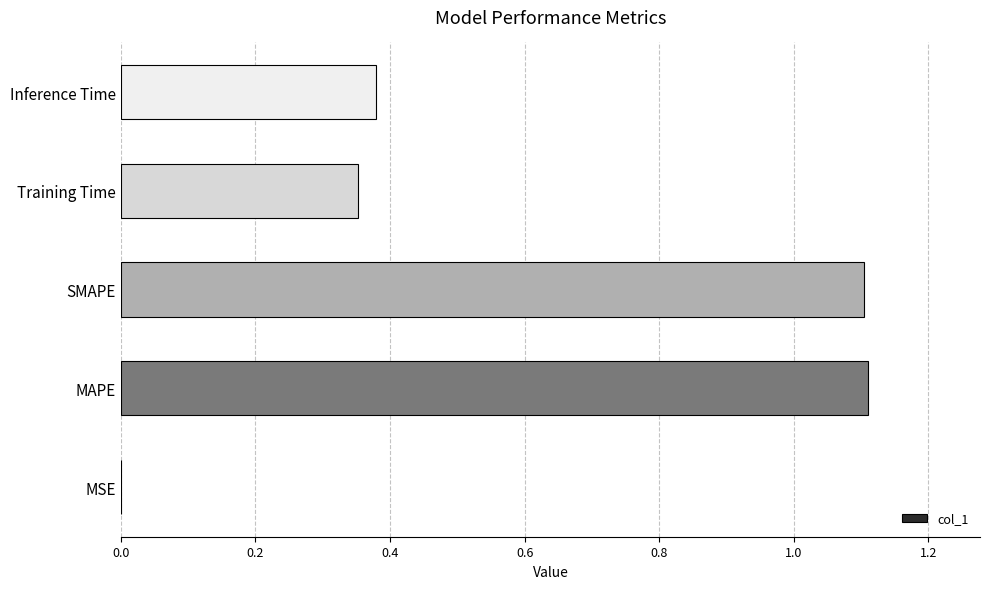

True or false: the data shows 0.2 at Training Time.

False